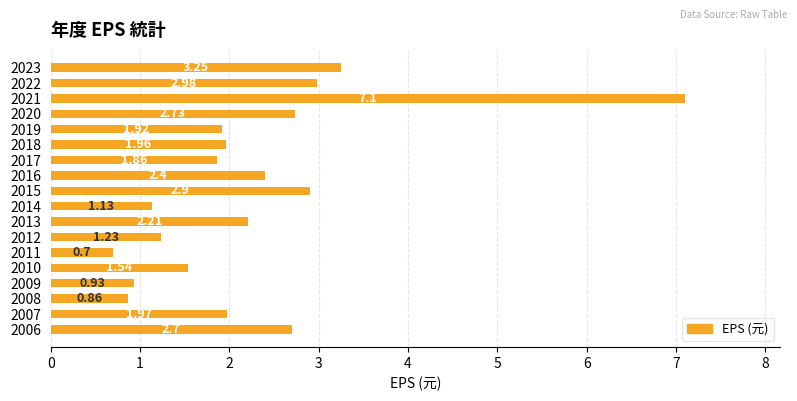

What is the maximum value shown in the chart?

7.1